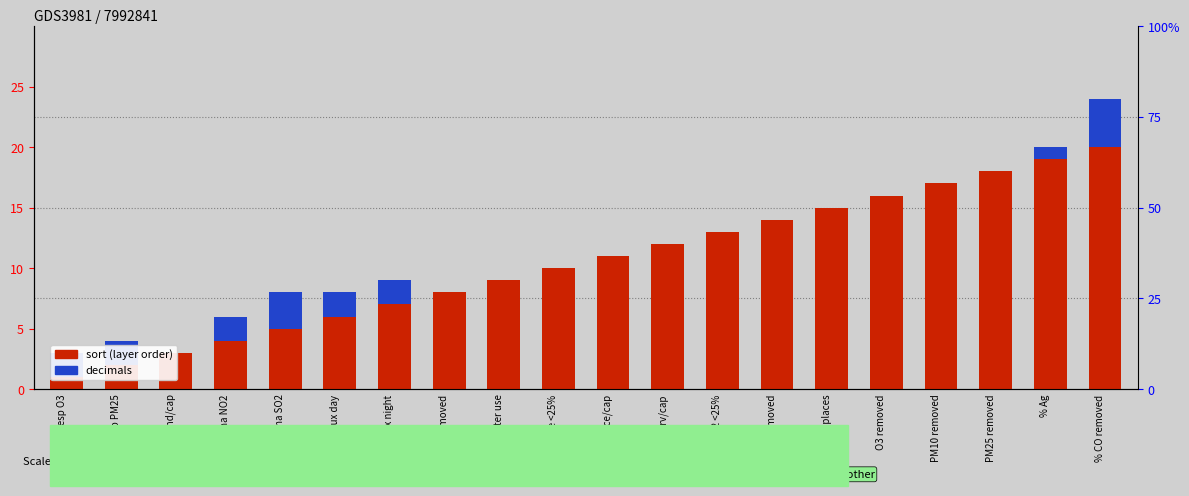

Where is decimals nearest to the value 2?

Acute resp O3